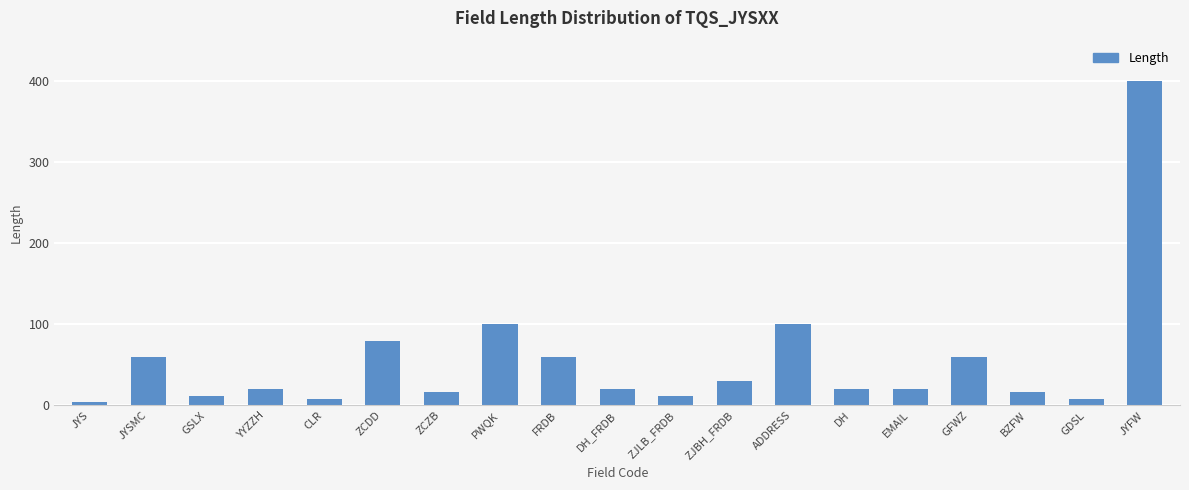

What is the label of the 13th bar from the left?

ADDRESS